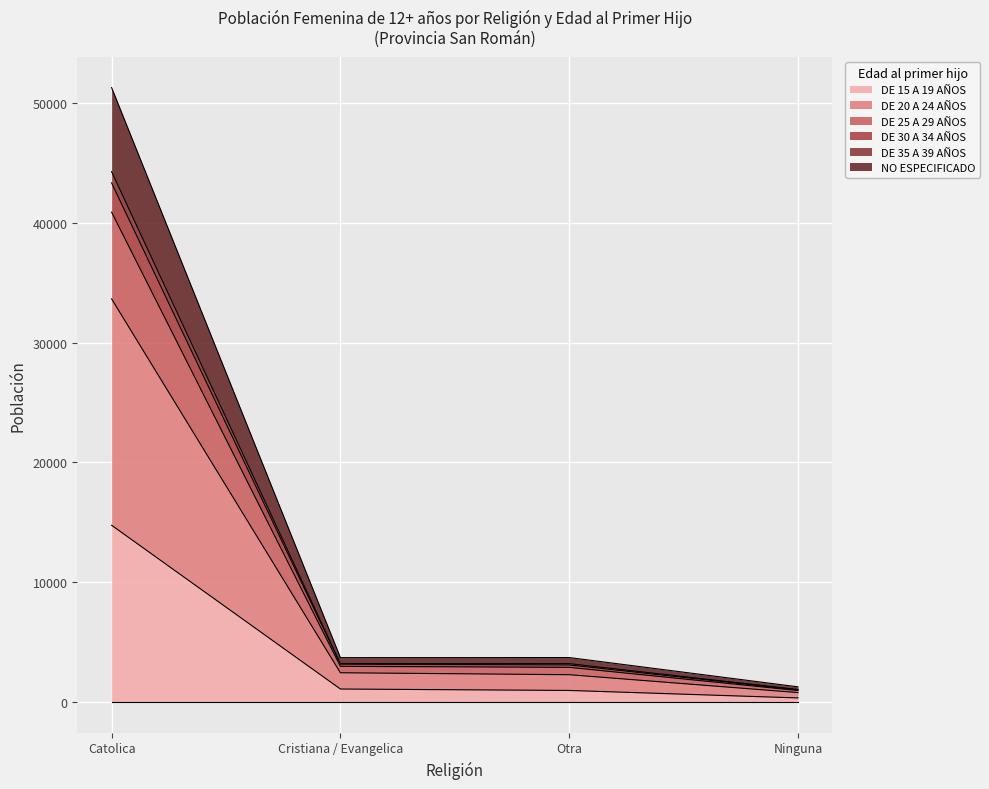

How many lines are shown in the chart?

6